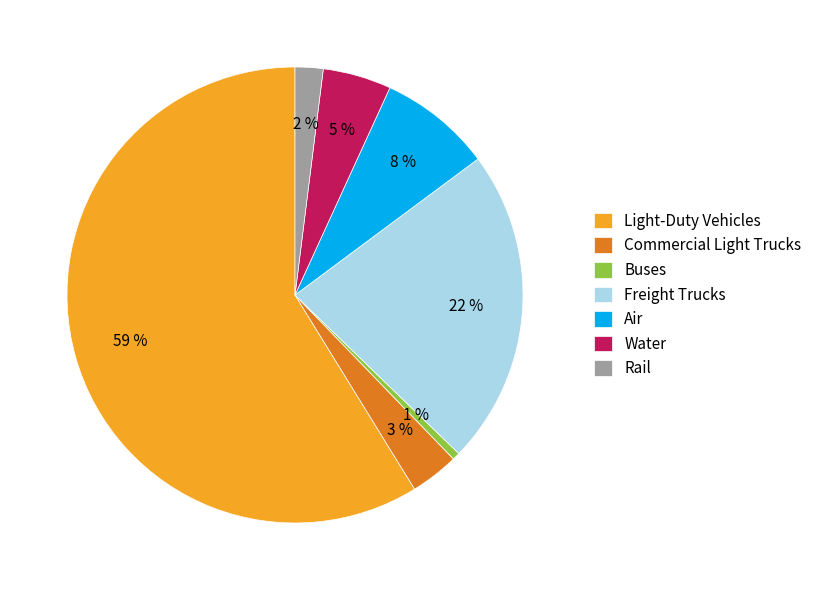

Count the number of slices in the pie.

7